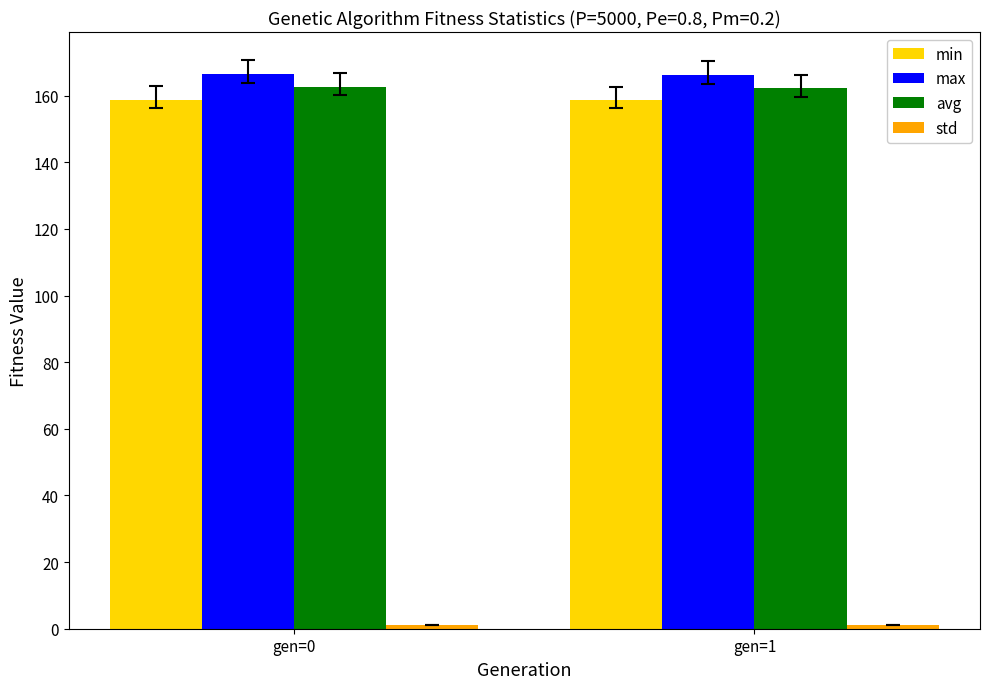

What is the lowest value of the min series?

158.8